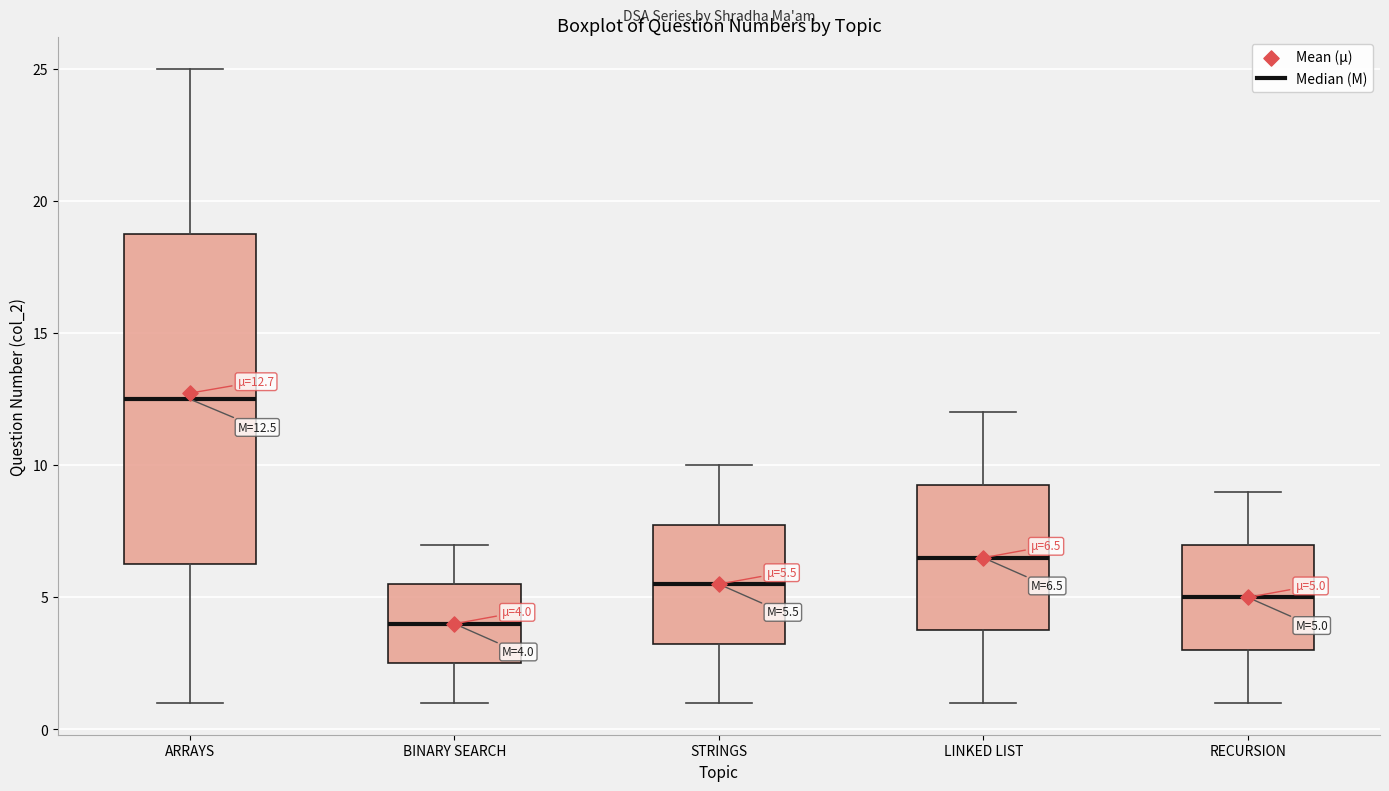

Comparing the boxes themselves (not the whiskers), which one is the tallest?

ARRAYS